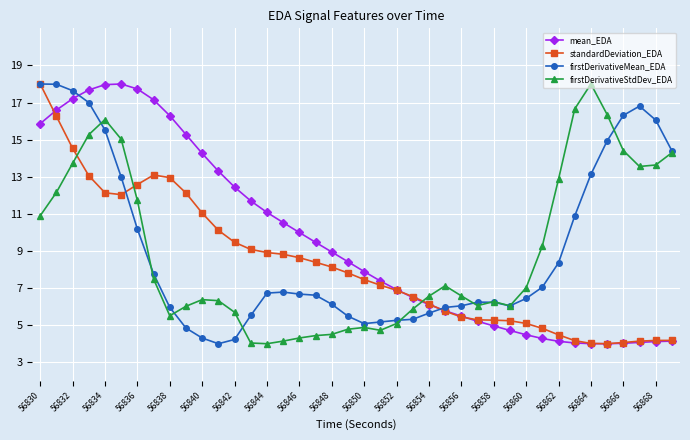

After their last crossing, which series has the higher values: firstDerivativeStdDev_EDA or standardDeviation_EDA?

firstDerivativeStdDev_EDA